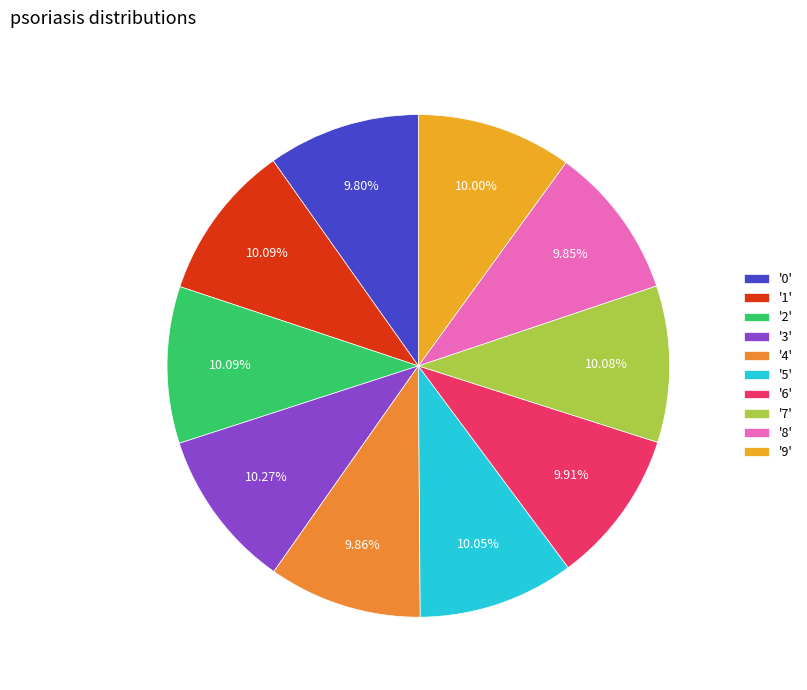

Count the number of slices in the pie.

10